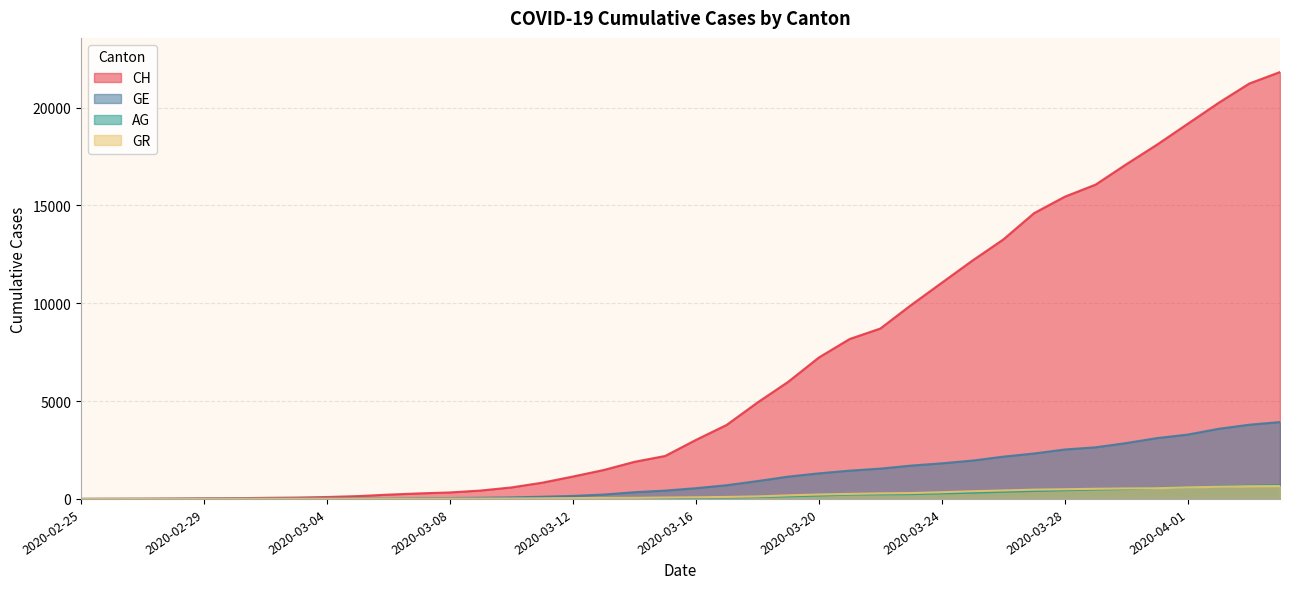

What is the maximum value for AG?

702